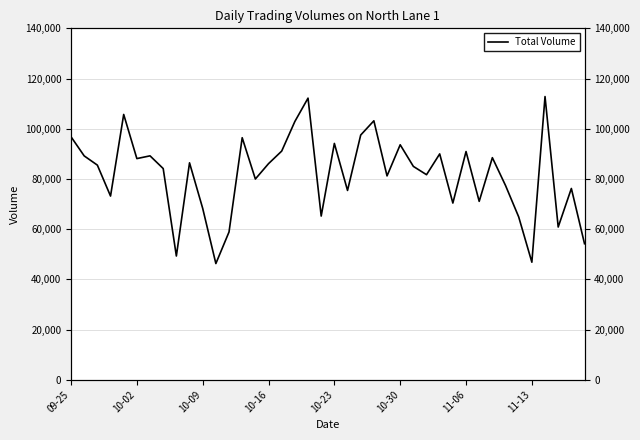

Reading right to left, transcribe all the data shown in this chart.

54172	76193	60836	112818	46816	64865	77377	88468	71066	90916	70386	89970	81682	84991	93606	81203	103159	97481	75408	94143	65201	112190	102888	91087	86084	79965	96416	58872	46276	68272	86412	49282	84133	89196	88100	105689	73170	85498	89172	96793